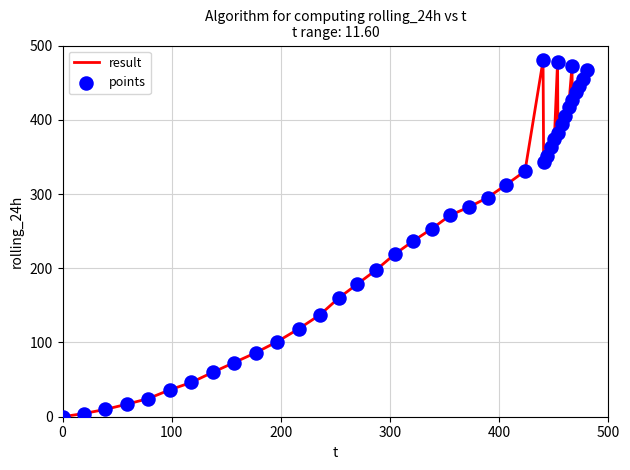

What is the difference between the maximum and minimum values?

480.0